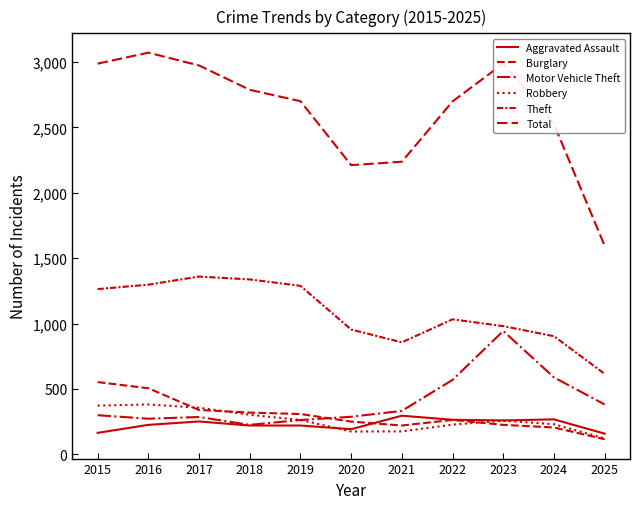

What value does the Burglary series have at 2020?

250